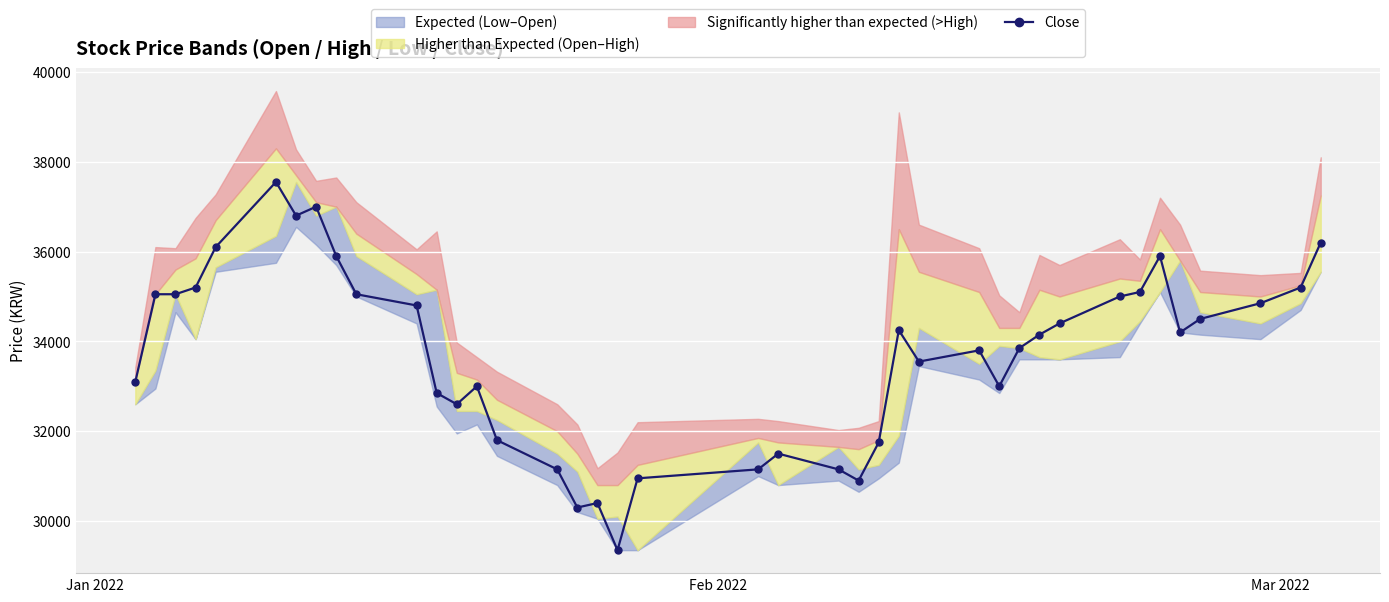

True or false: Close has more than 2 points higher than both neighbors.

True